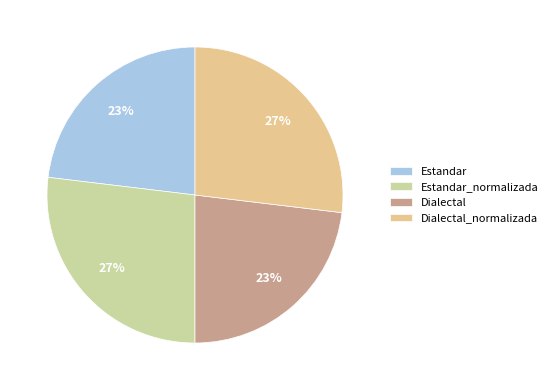

How many slices are in this pie chart?

4